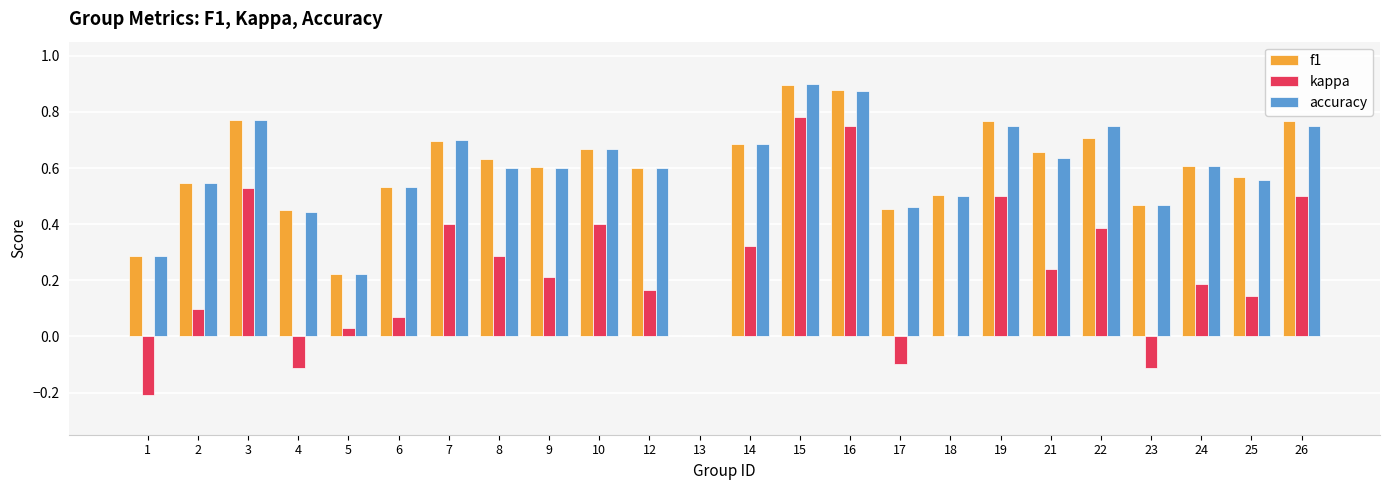

The value of kappa at 17 is -0.1. True or false?

True